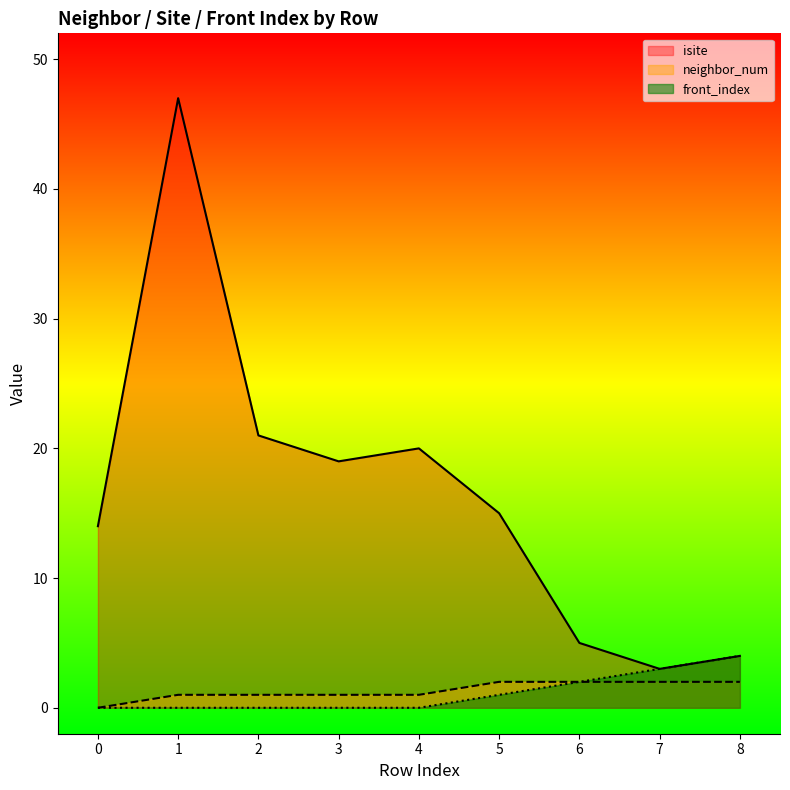

Reading left to right, list all the values displayed in this chart.

isite: 0=14	1=47	2=21	3=19	4=20	5=15	6=5	7=3	8=4
neighbor_num: 0=0	1=1	2=1	3=1	4=1	5=2	6=2	7=2	8=2
front_index: 0=0	1=0	2=0	3=0	4=0	5=1	6=2	7=3	8=4